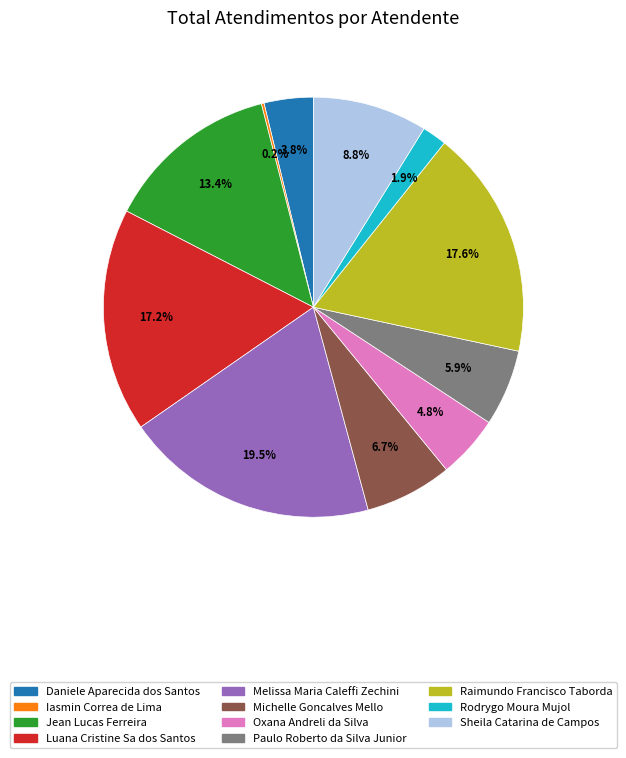

To the nearest percent, what is the difference between the largest and smallest slice percentages?

19%